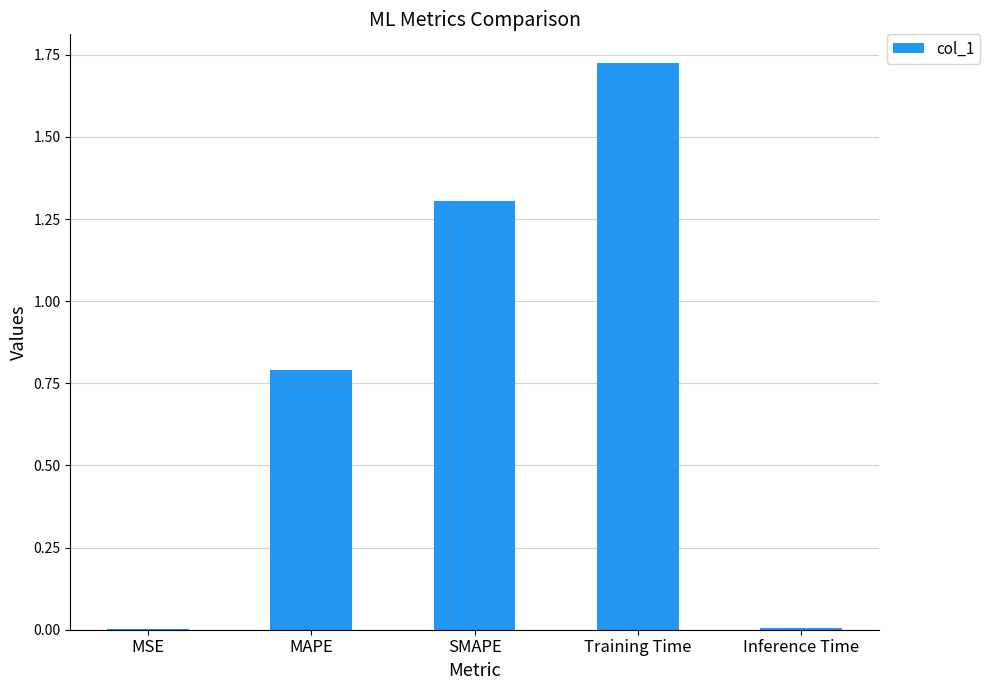

What is the ratio of the value at MAPE to the value at Training Time?

0.5